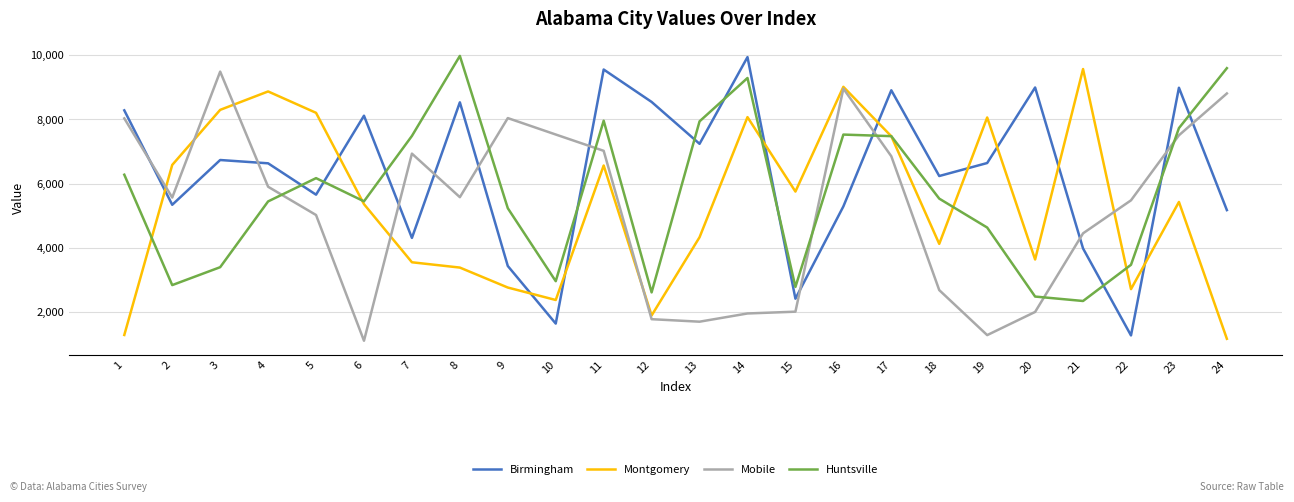

Where is Mobile nearest to the value 5299?

22